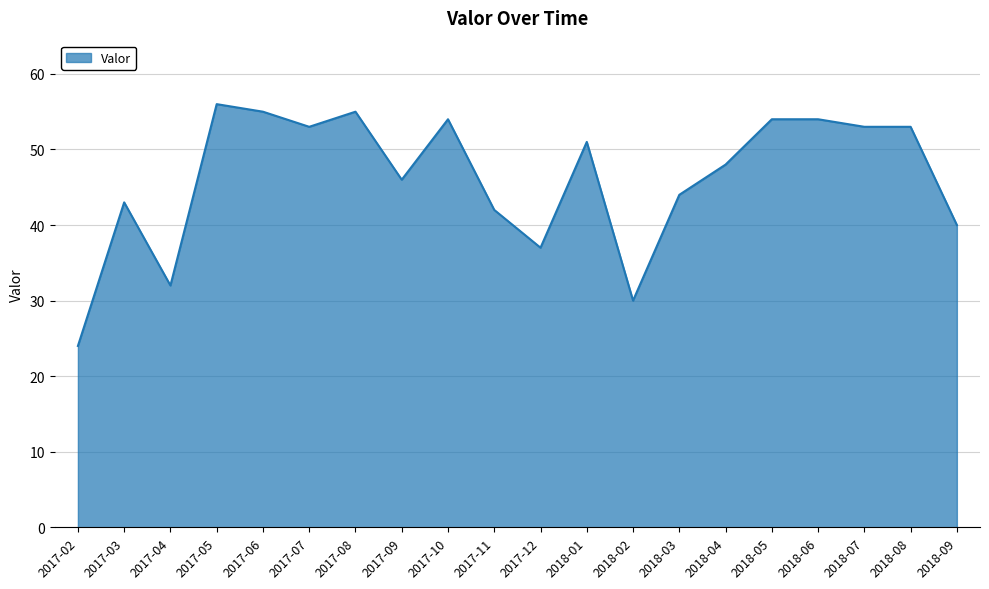

Which label corresponds to the smallest value in the chart?

2017-02